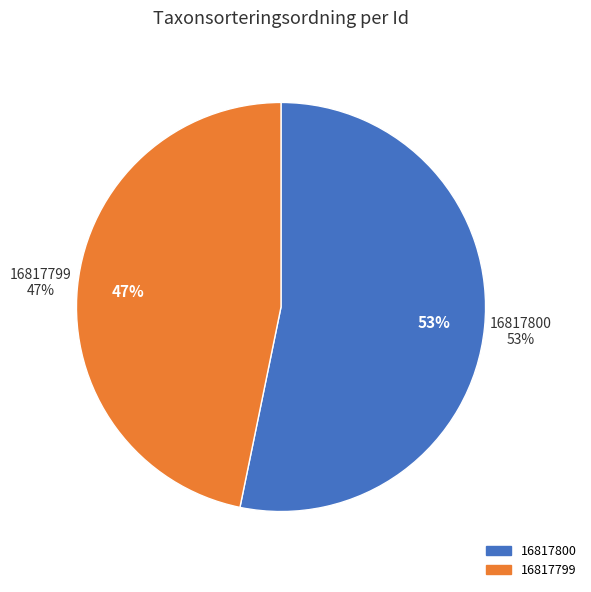

Rank the categories by value from lowest to highest.

16817799, 16817800